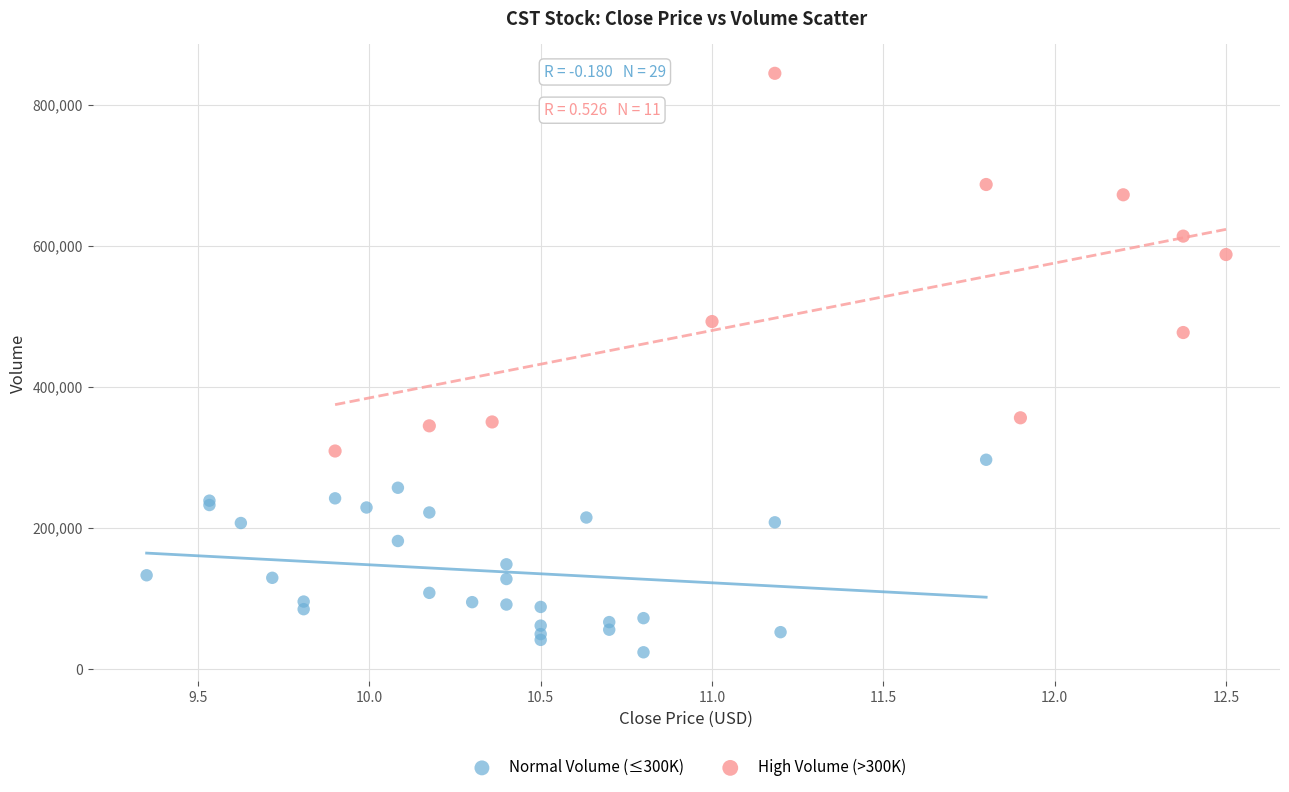

Which series has the largest Y range (max minus min)?

High Volume (>300K)